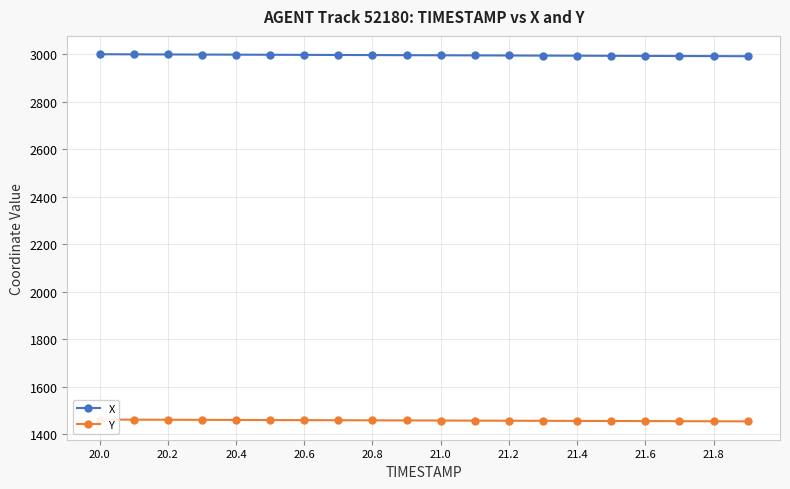

Which series has the largest total across all categories?

X